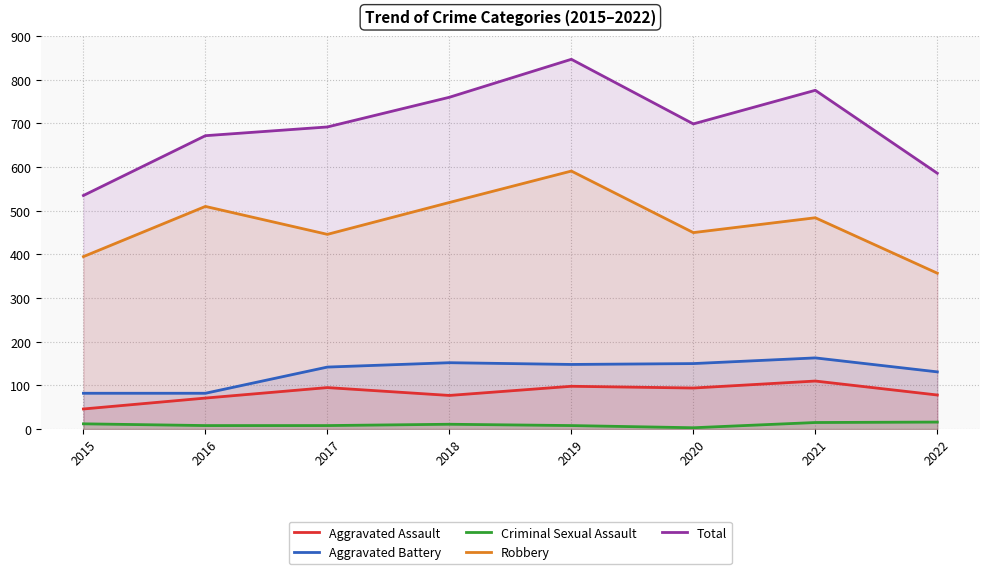

What is the sum of the Robbery values at 2017 and 2019?

1037